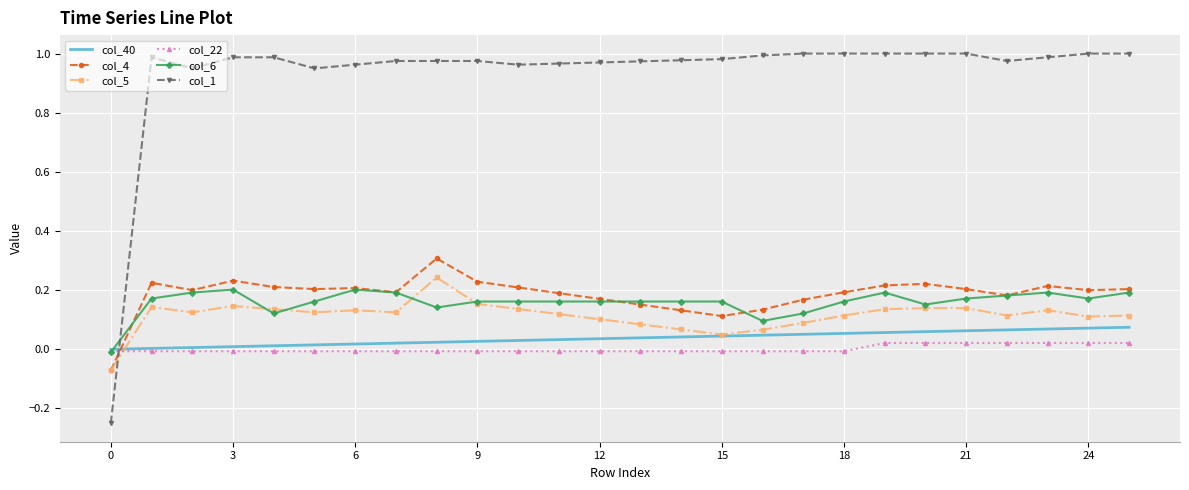

What are all the series names shown in the legend?

col_40, col_4, col_5, col_22, col_6, col_1